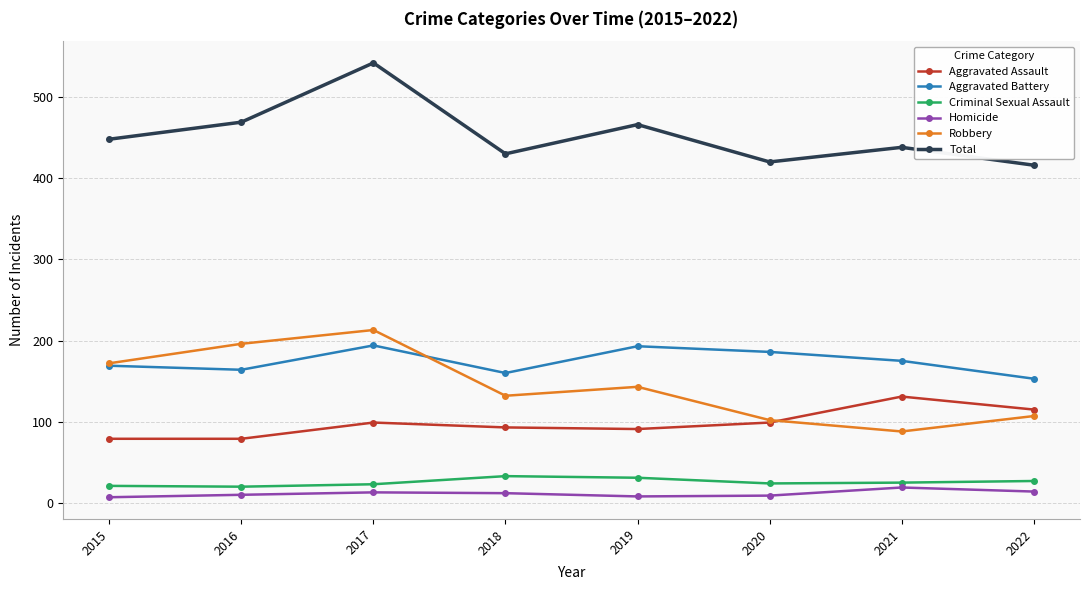

What is the value of the Criminal Sexual Assault point at the 1st from the left?

21